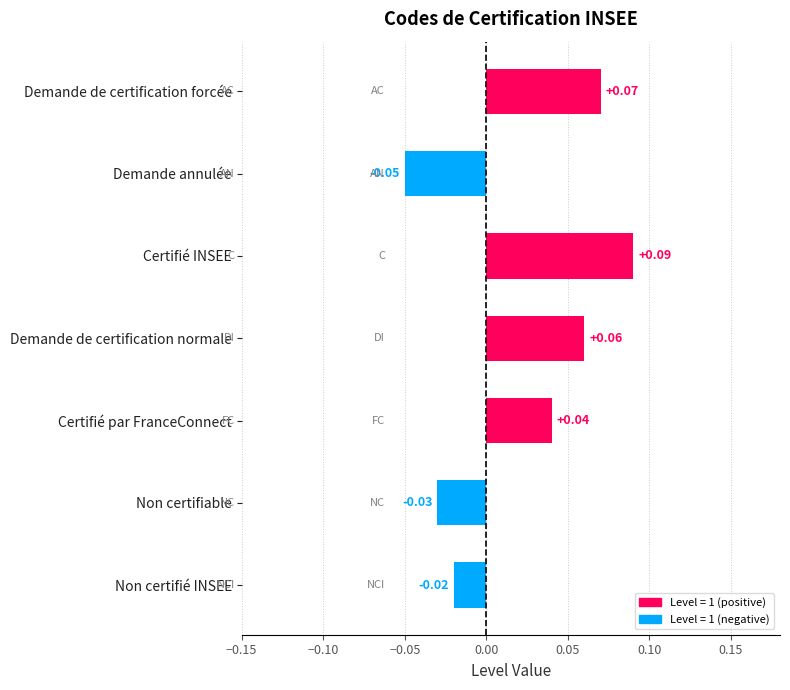

List the labels in order of value, smallest first.

Demande annulée, Non certifiable, Non certifié INSEE, Certifié par FranceConnect, Demande de certification normale, Demande de certification forcée, Certifié INSEE